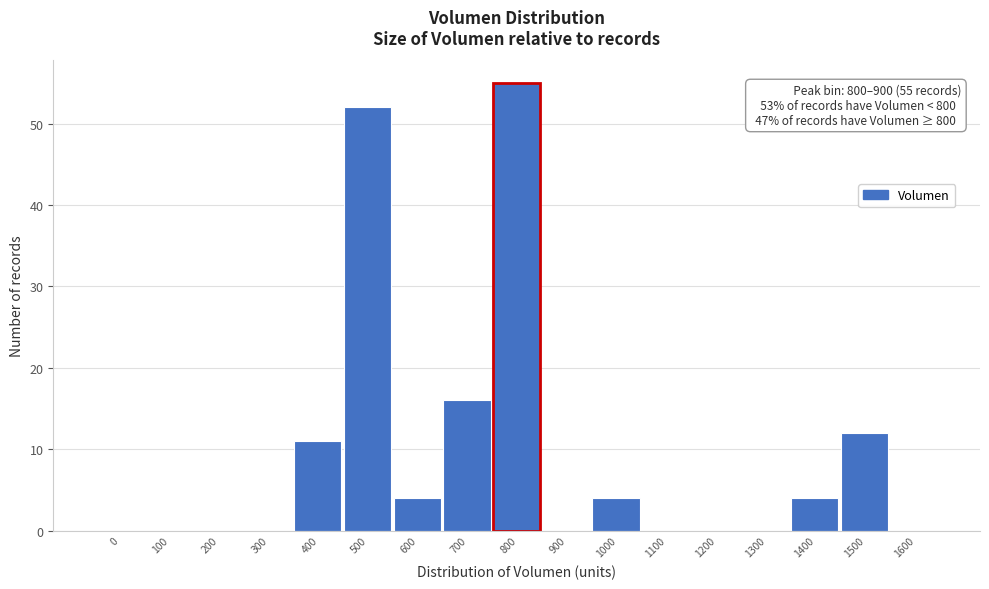

Reading right to left, extract all data points from this chart.

1600=0	1500=12	1400=4	1300=0	1200=0	1100=0	1000=4	900=0	800=55	700=16	600=4	500=52	400=11	300=0	200=0	100=0	0=0